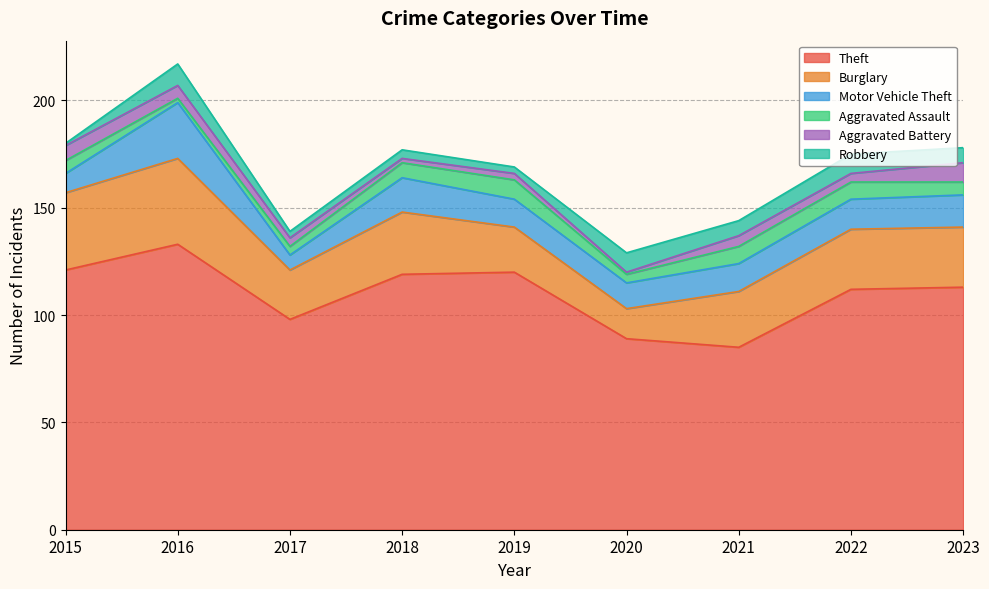

Which series has the widest spread of values?

Theft